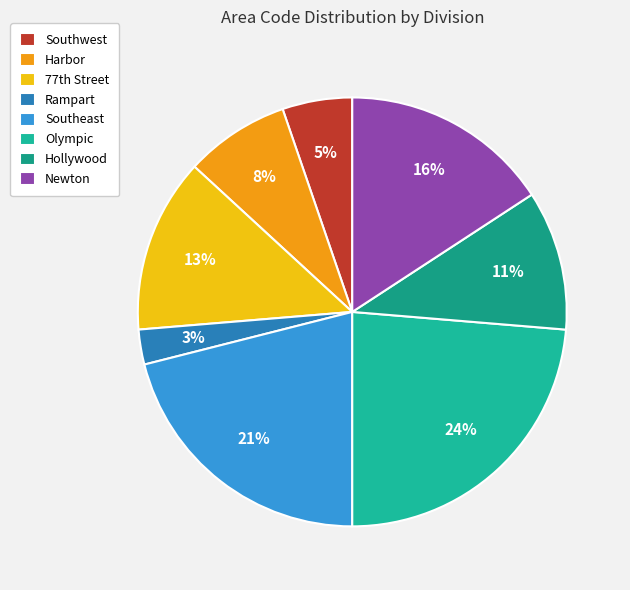

How many segments does this pie chart have?

8